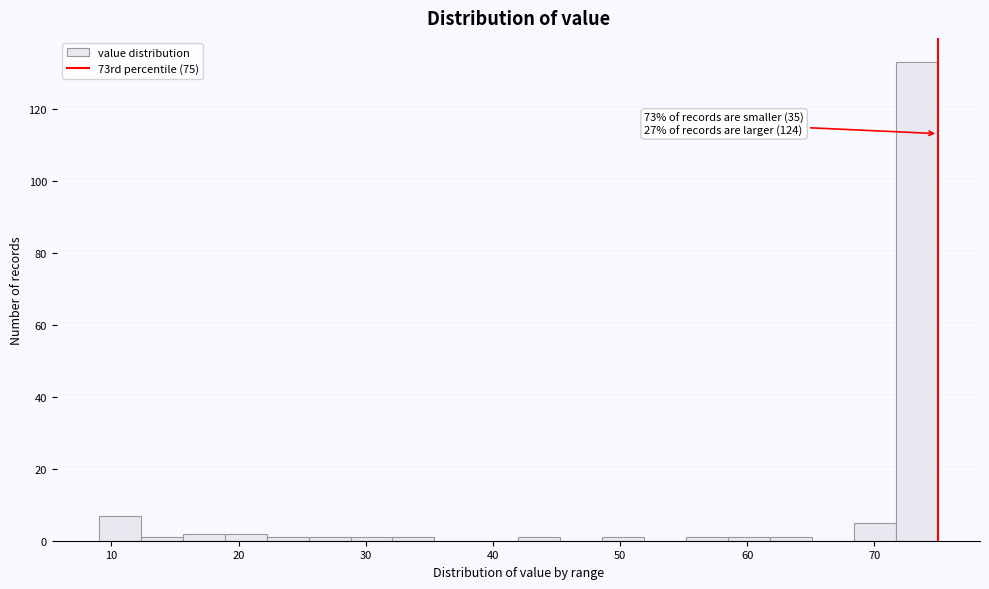

Read against the x-axis, roughly where is the centre of the tallest bar?

73